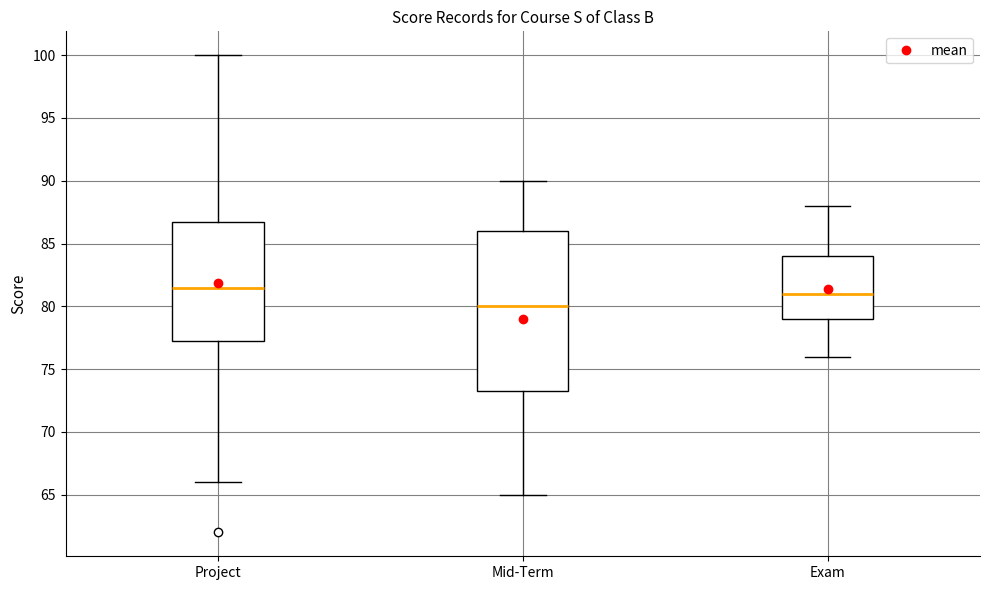

Reading left to right, read every box against the y-axis: the position of its median line, the range the box covers, and the ends of its whiskers. The values are not printed on the chart, so give them approximately, as read against the axis.

Project: median 81.5, box 77.5 to 87.0, whiskers 66.0 to 100.0
Mid-Term: median 80.0, box 73.5 to 86.0, whiskers 65.0 to 90.0
Exam: median 81.0, box 79.0 to 84.0, whiskers 76.0 to 88.0